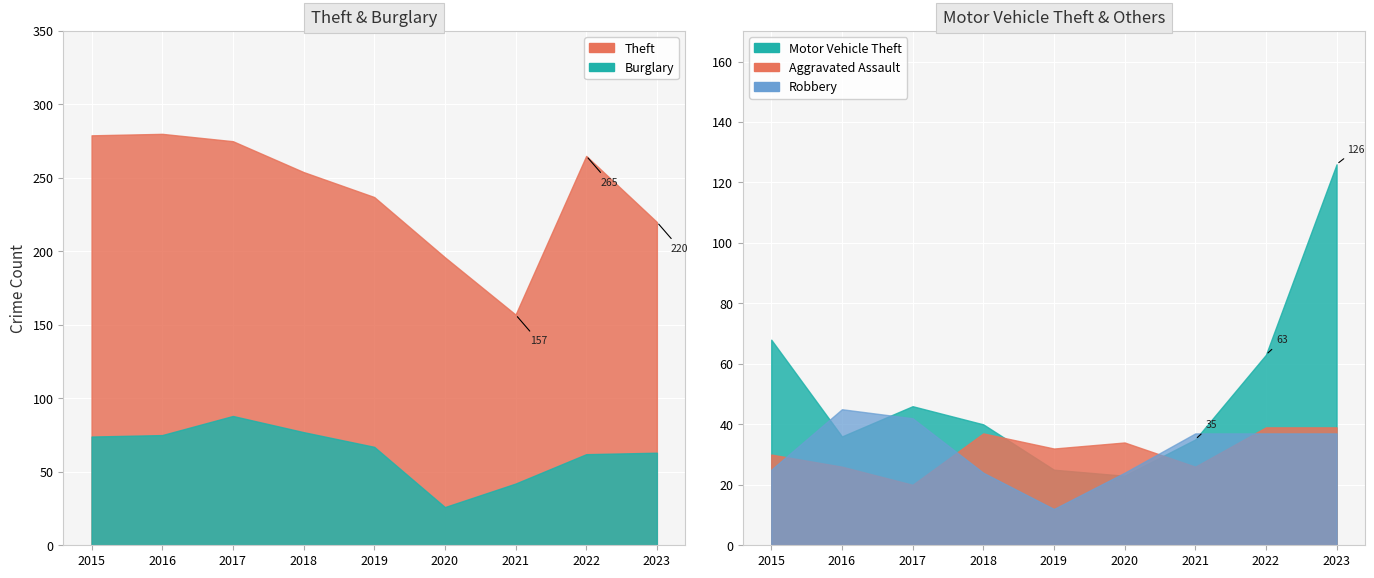

What is the difference between the highest and lowest values at 2016?

254